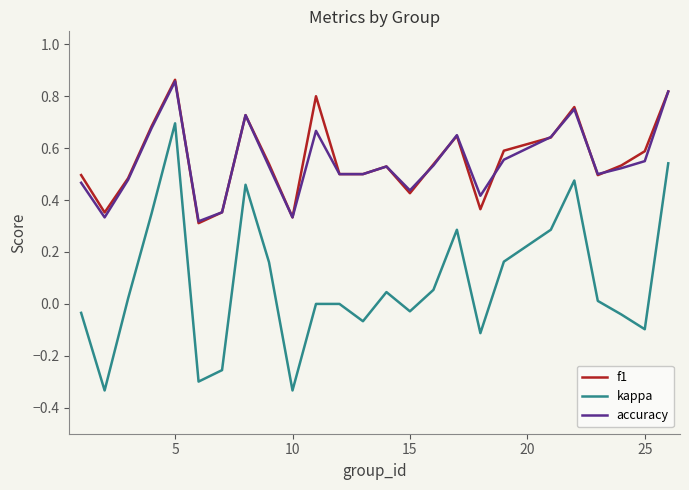

True or false: f1 and kappa intersect in this chart.

False